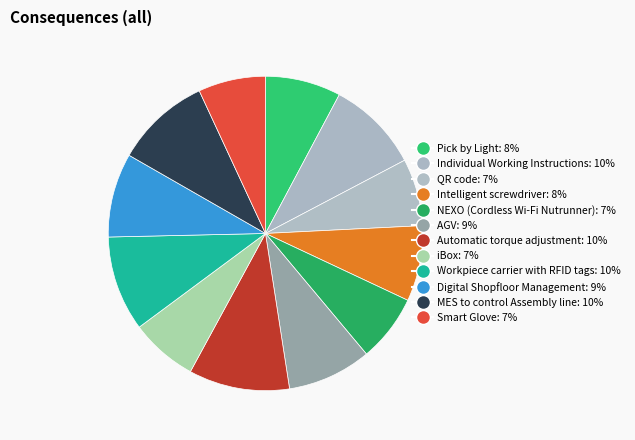

Does iBox account for over 50% of the chart?

No